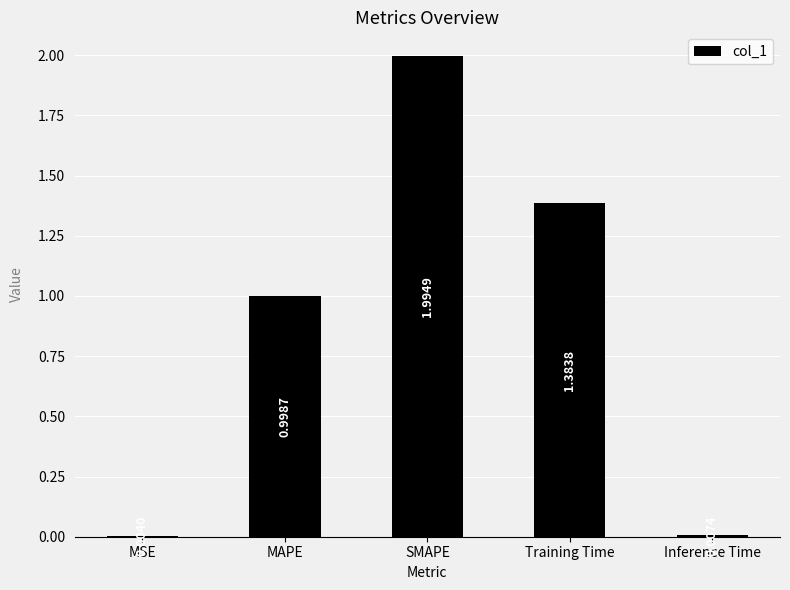

Which has a higher value, Inference Time or Training Time?

Training Time